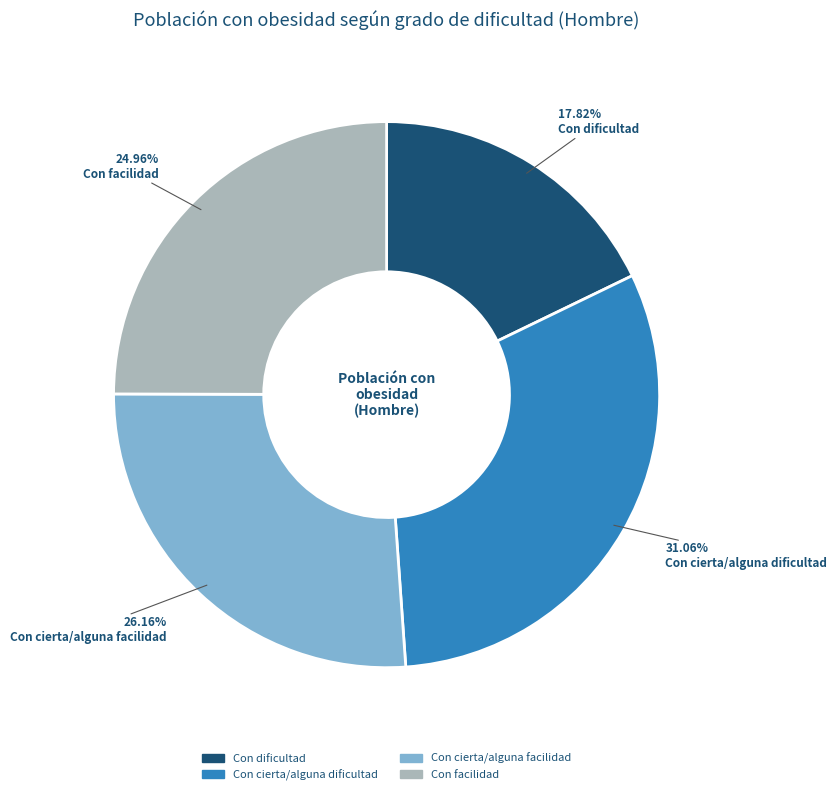

Is there a majority slice in this chart?

No